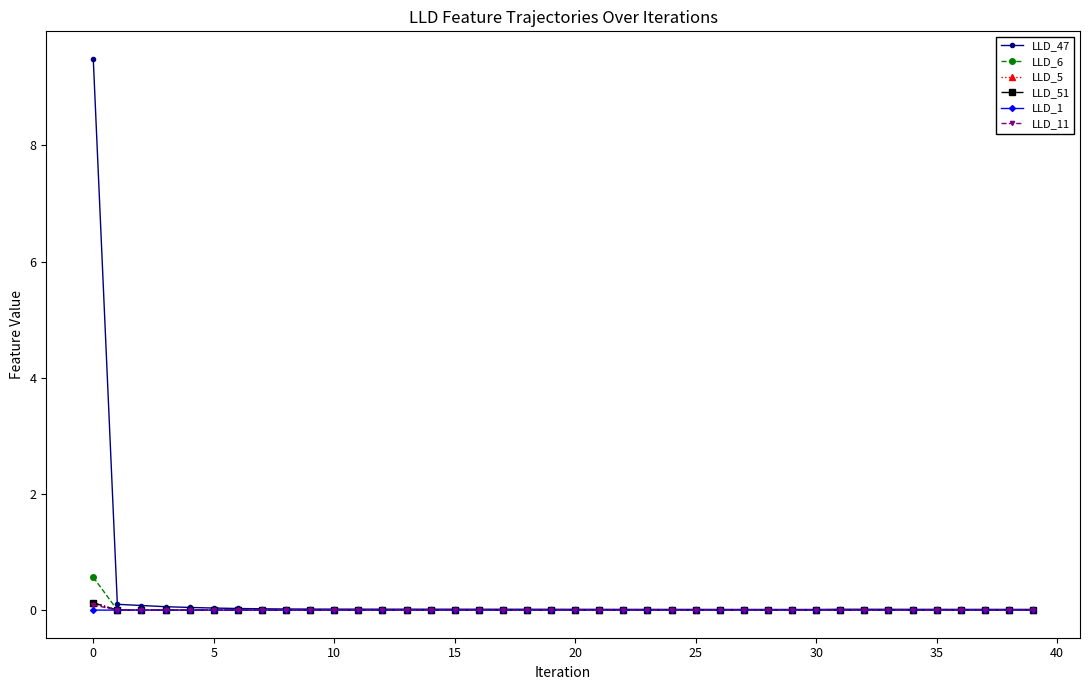

Which series has the widest spread of values?

LLD_47